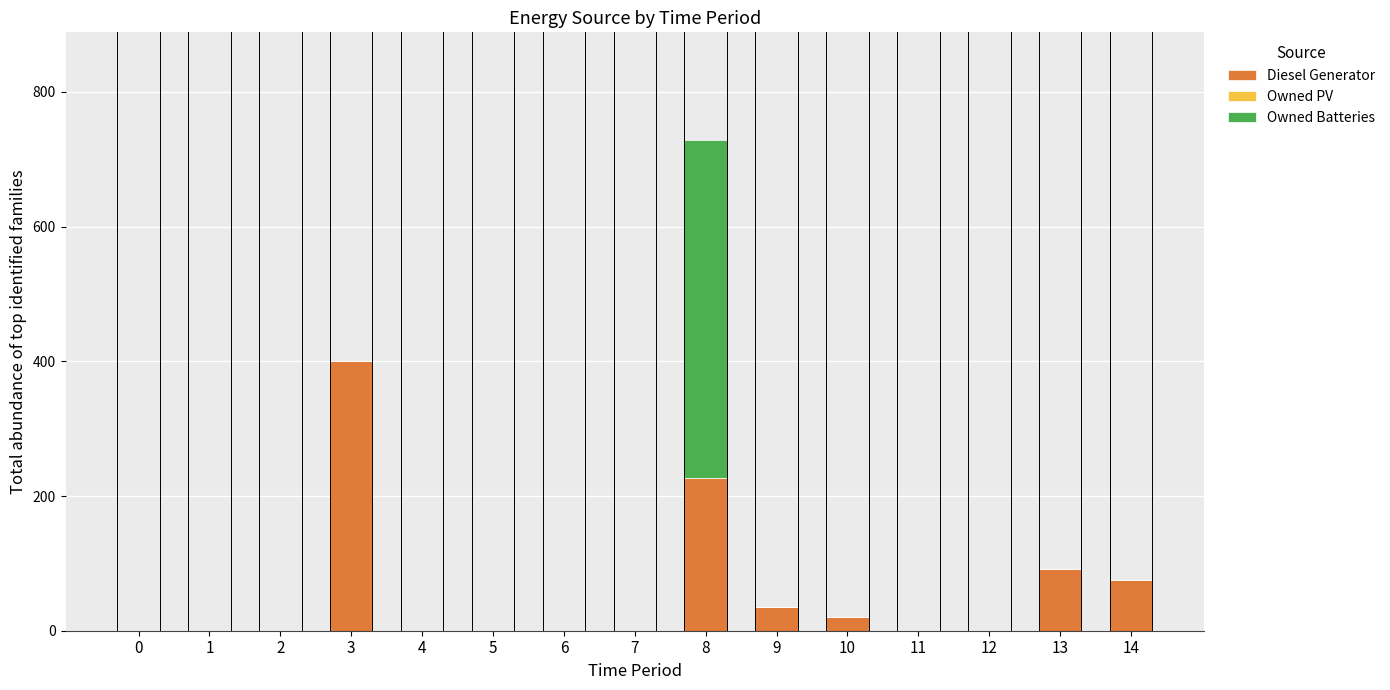

Reading left to right, transcribe the values for Diesel Generator.

0=0	1=0	2=0	3=400	4=0	5=0	6=0	7=0	8=226	9=35	10=20	11=0	12=0	13=91	14=75